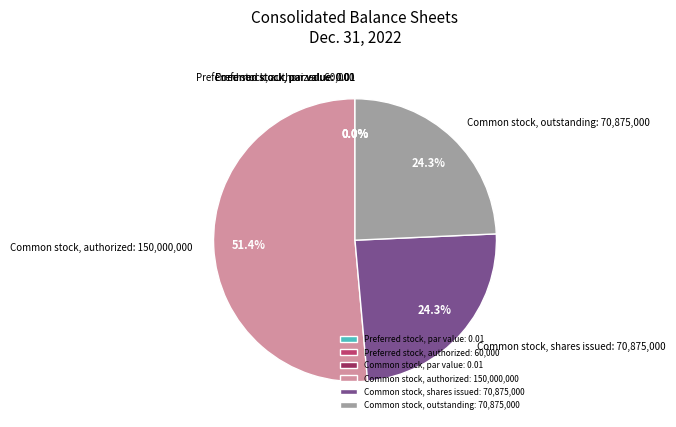

What is the majority slice?

Common stock, authorized